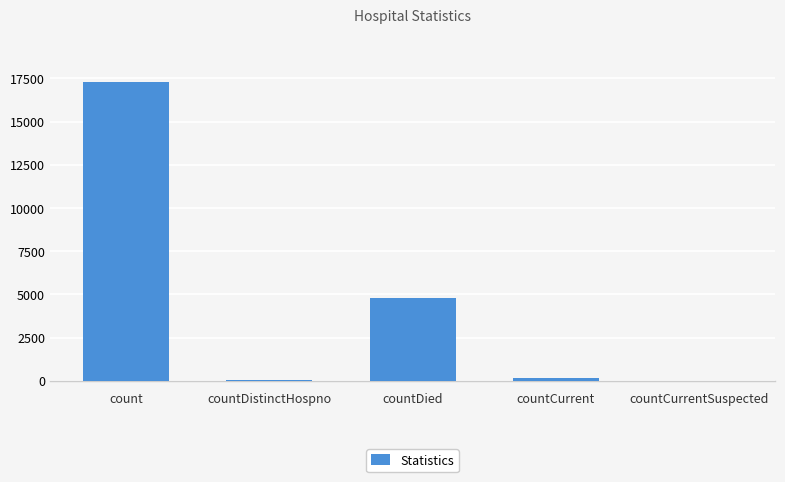

What is the sum of all values?

22304